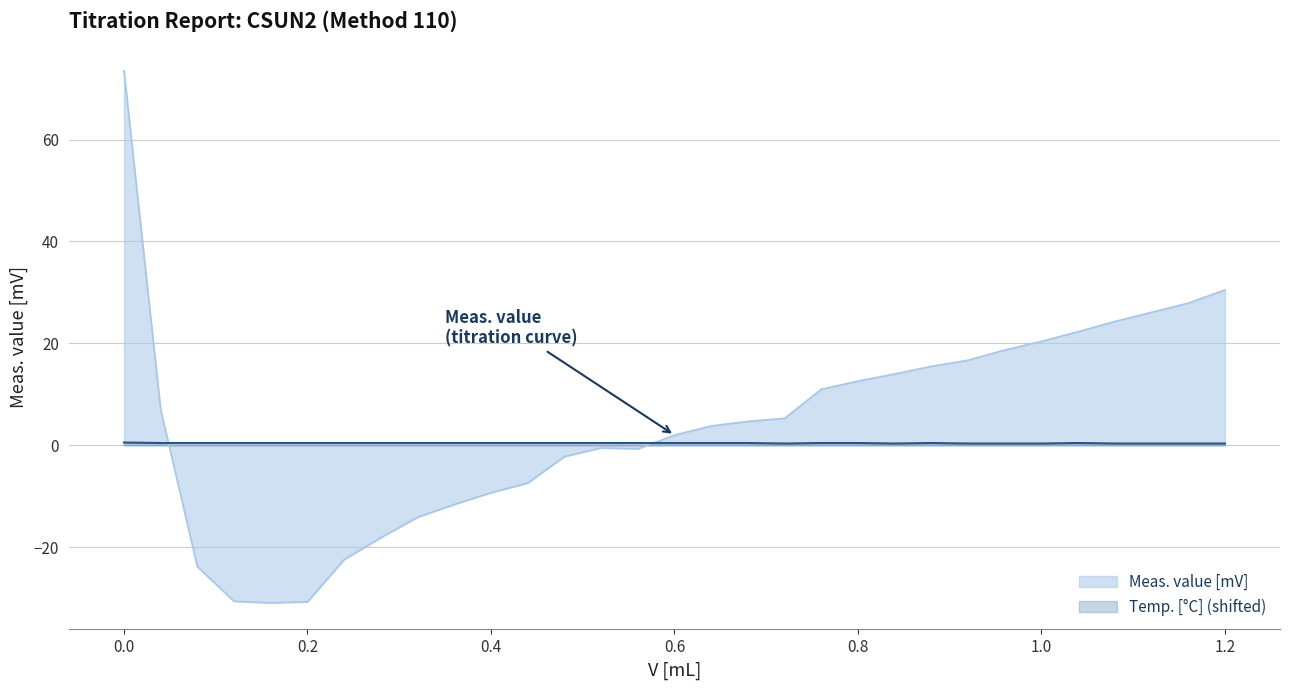

Which series has the widest spread of values?

Meas. value [mV]